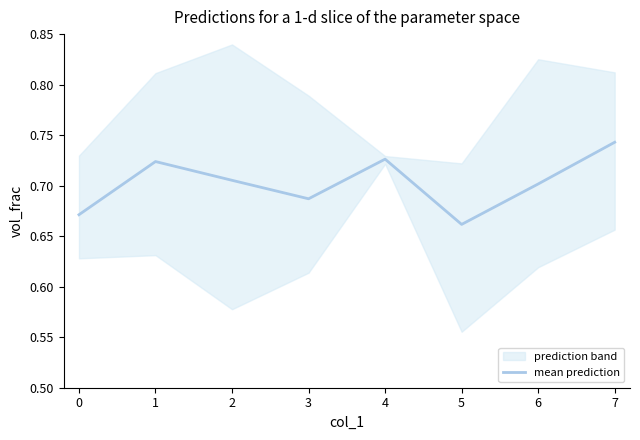

At which label does mean prediction reach its peak?

7